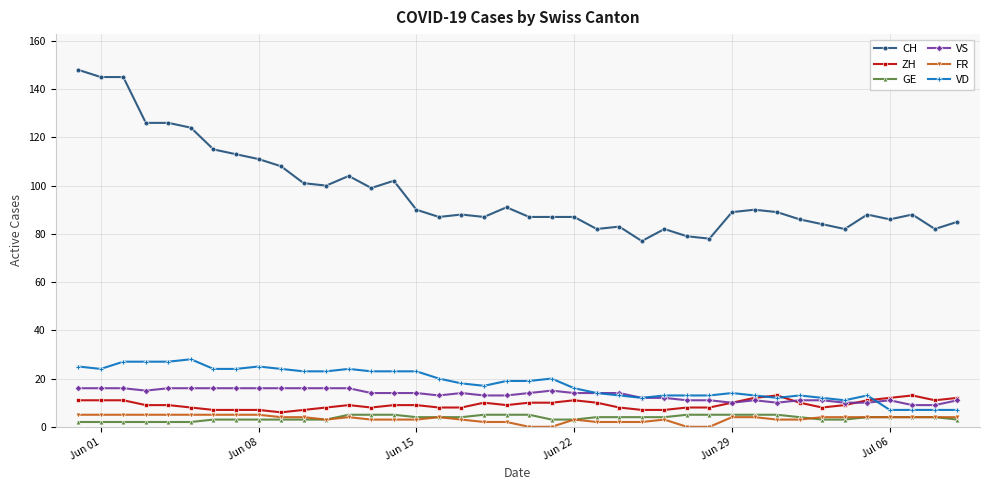

Which series has the largest total across all categories?

CH